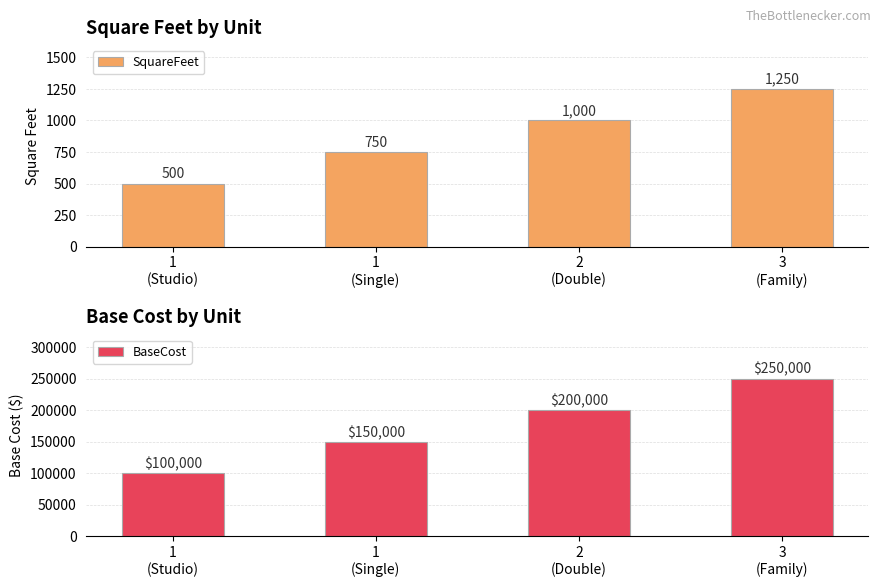

Is the value of SquareFeet at 1
(Studio) greater than the value of BaseCost at 3
(Family)?

No